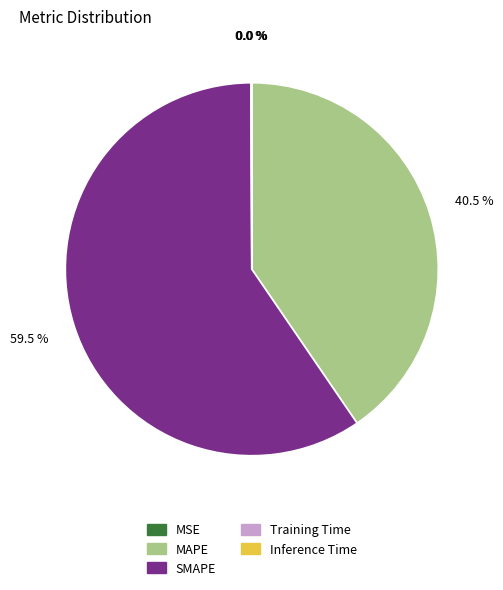

What percentage is the MAPE slice, to the nearest percent?

40%